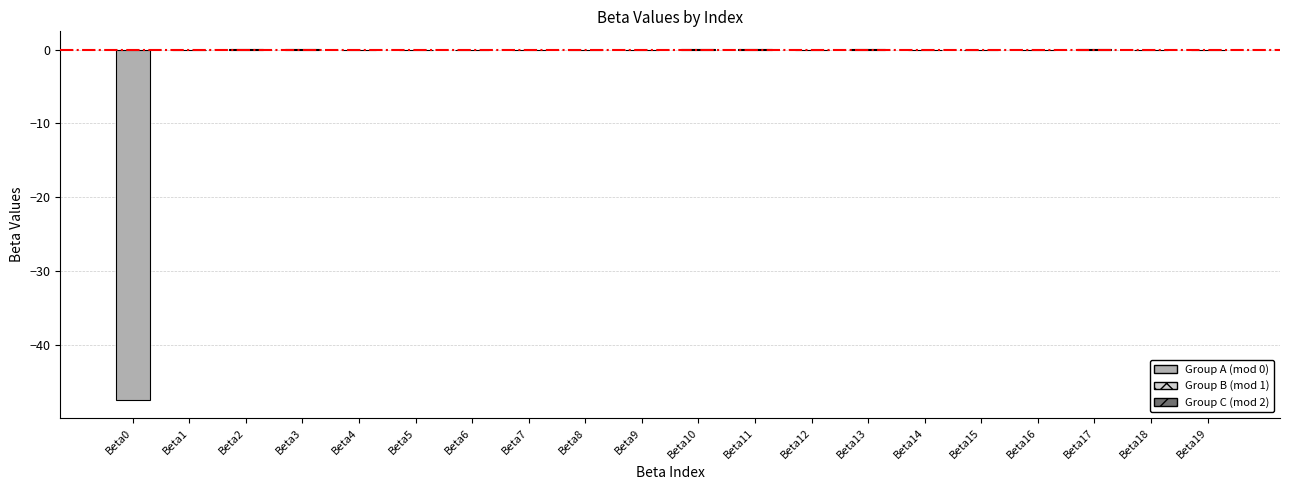

The chart shows a value of -0.1 at Beta15. True or false?

True